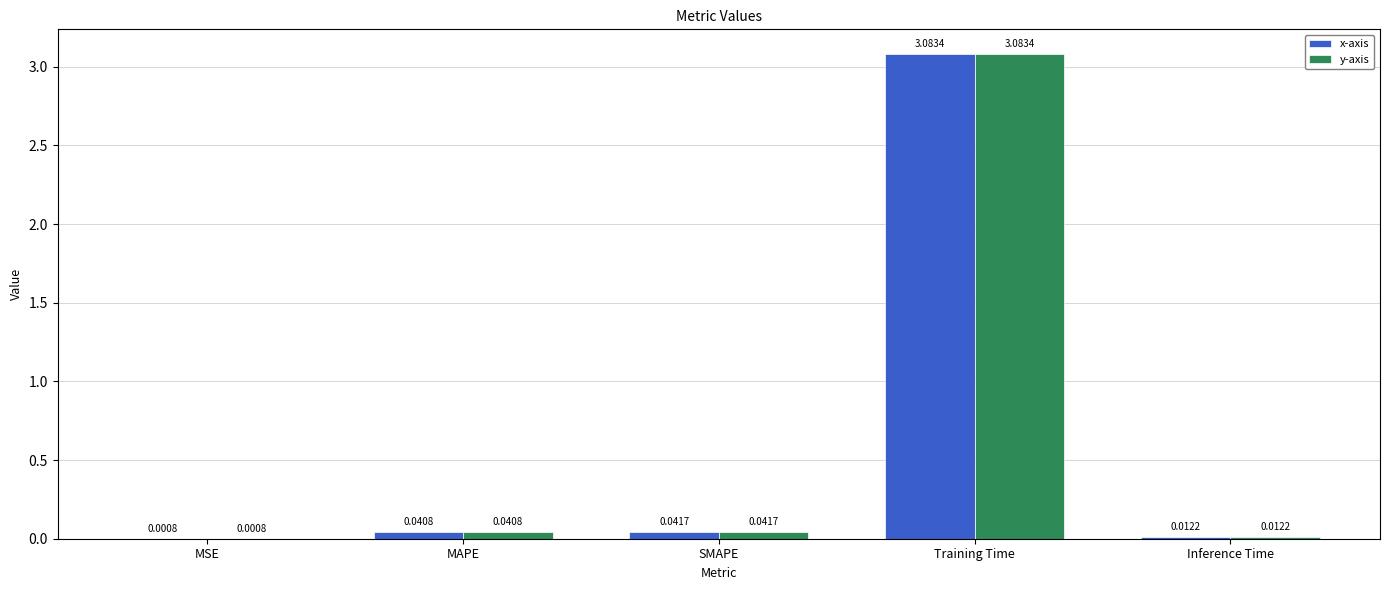

What is the sum of all x-axis values?

3.2